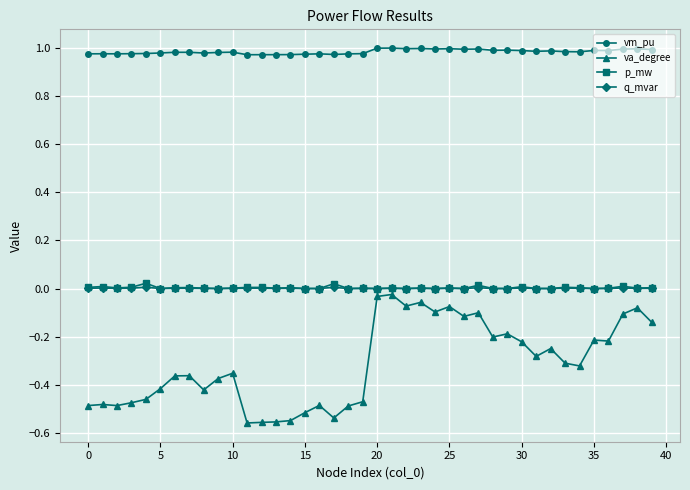

True or false: q_mvar has more than 2 interior local peaks.

True